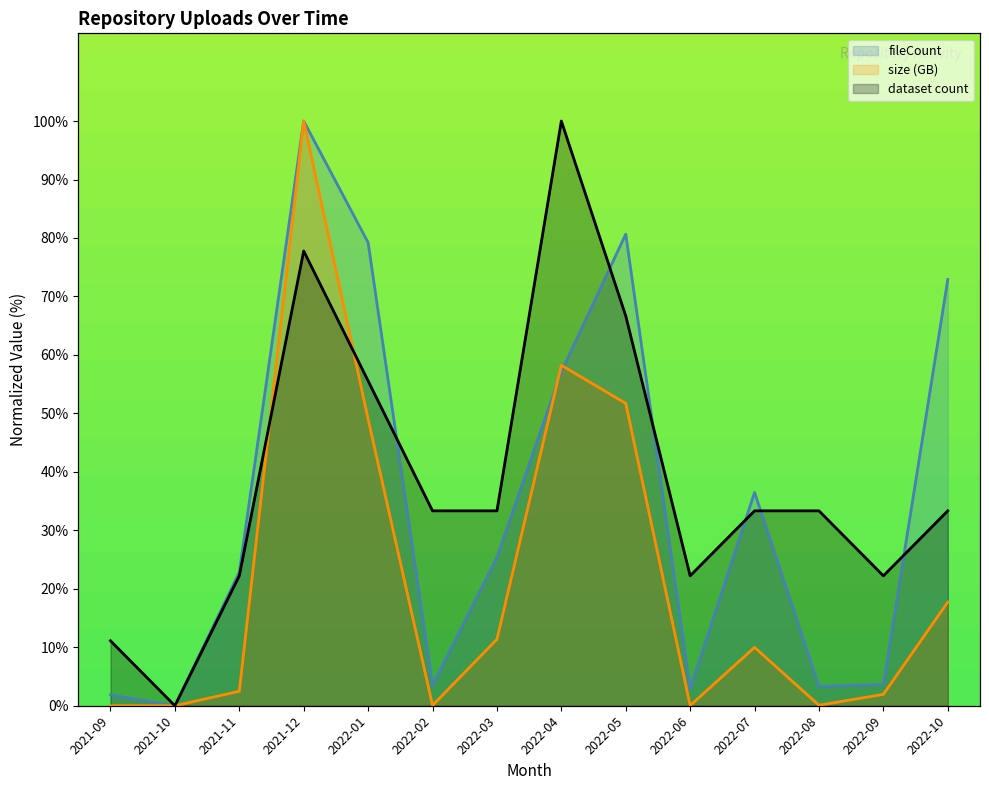

At which label does count reach its peak?

2022-04